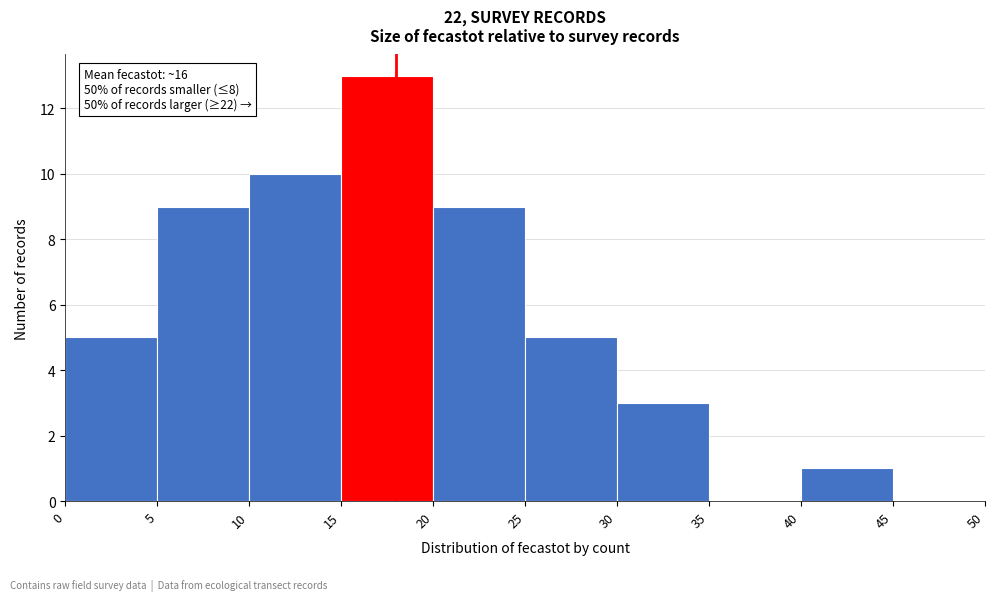

Which range on the x-axis has the tallest bar?

15 to 20